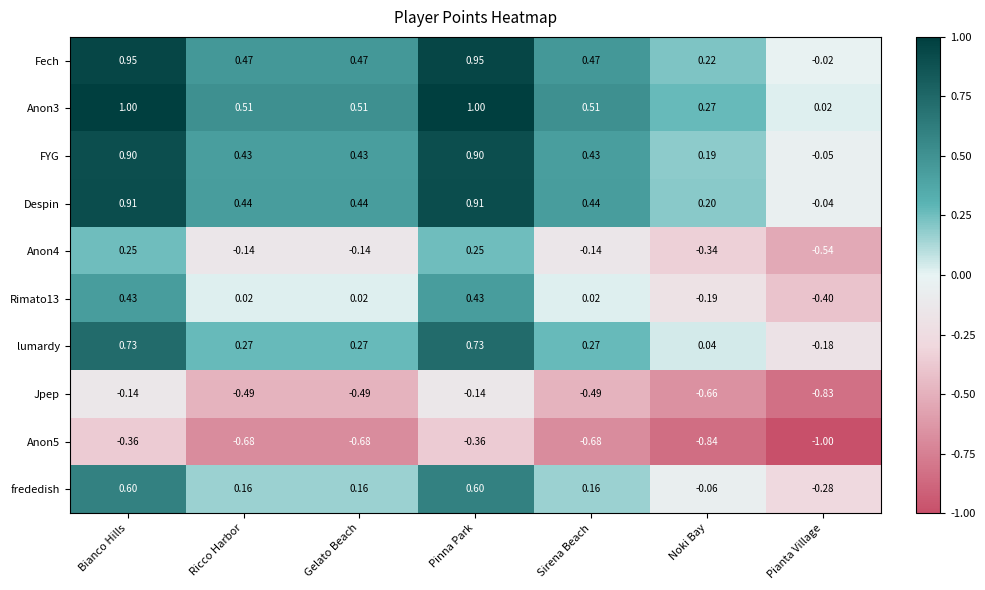

Where does the frededish series first go above 0?

Bianco Hills